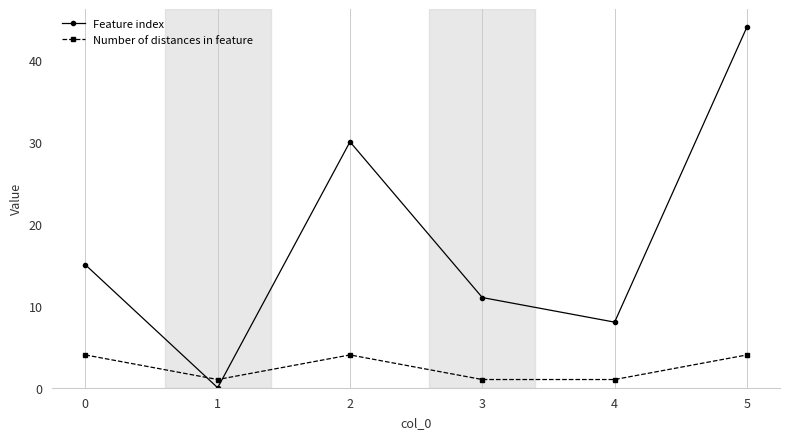

Which series has the largest range (max minus min)?

Feature index